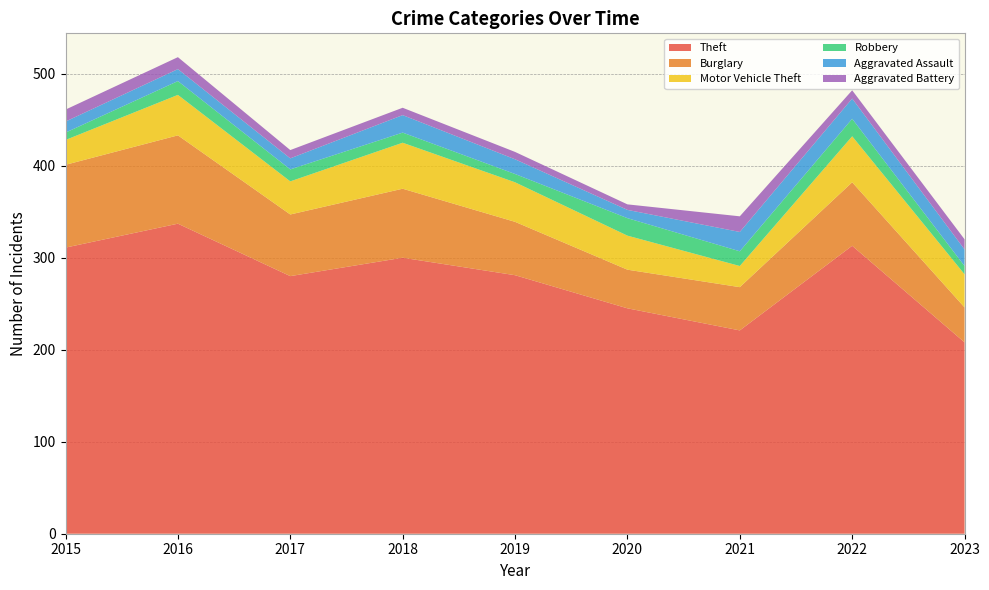

Reading left to right, transcribe all the data shown in this chart.

Theft: 311	337	280	300	281	245	221	313	208
Burglary: 90	96	67	75	58	42	47	69	38
Motor Vehicle Theft: 27	44	36	50	43	37	23	50	36
Robbery: 8	15	13	11	9	19	16	19	9
Aggravated Assault: 12	13	12	19	16	9	21	22	18
Aggravated Battery: 13	13	9	8	8	6	17	9	11